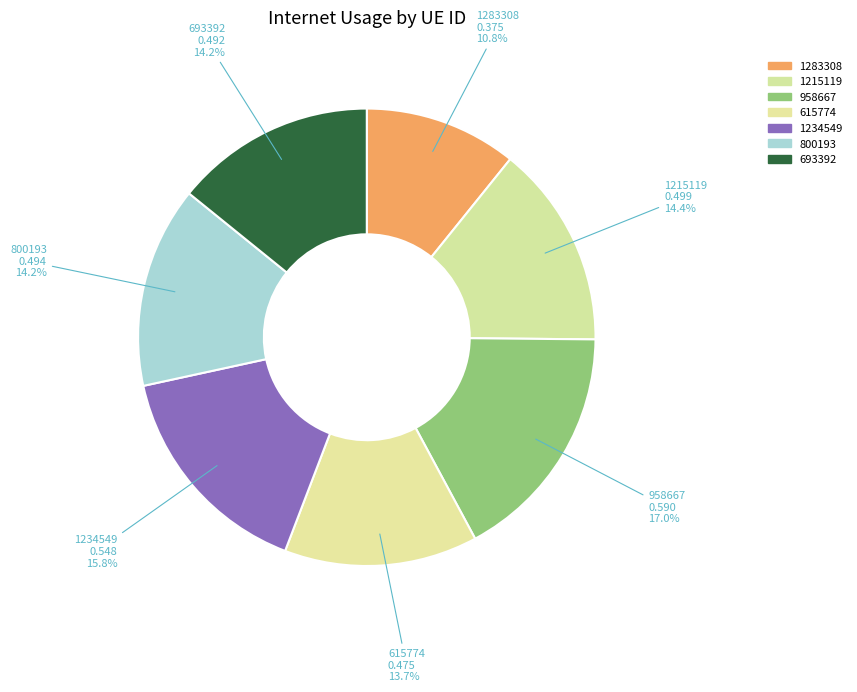

How much of the chart is everything except 1215119?

85.6%